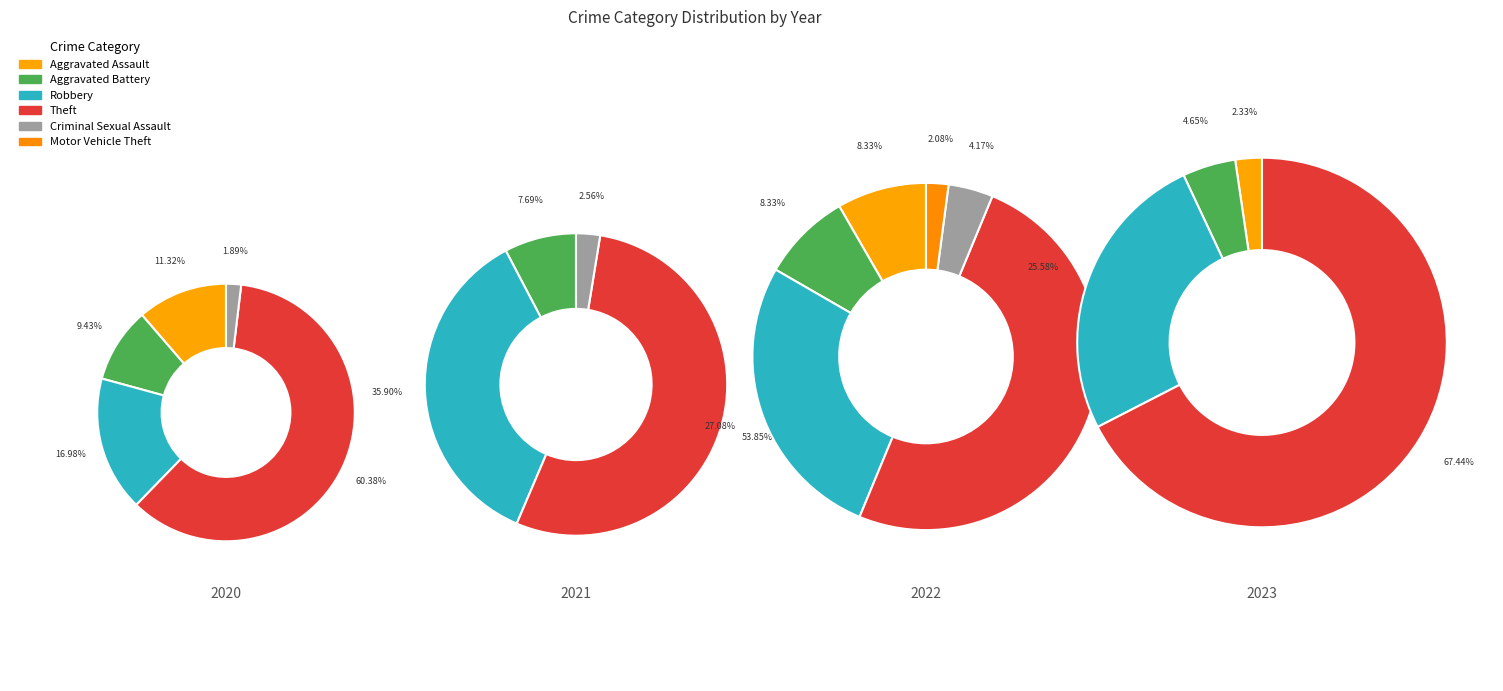

Combined, do Aggravated Battery and Theft account for over 50%?

Yes